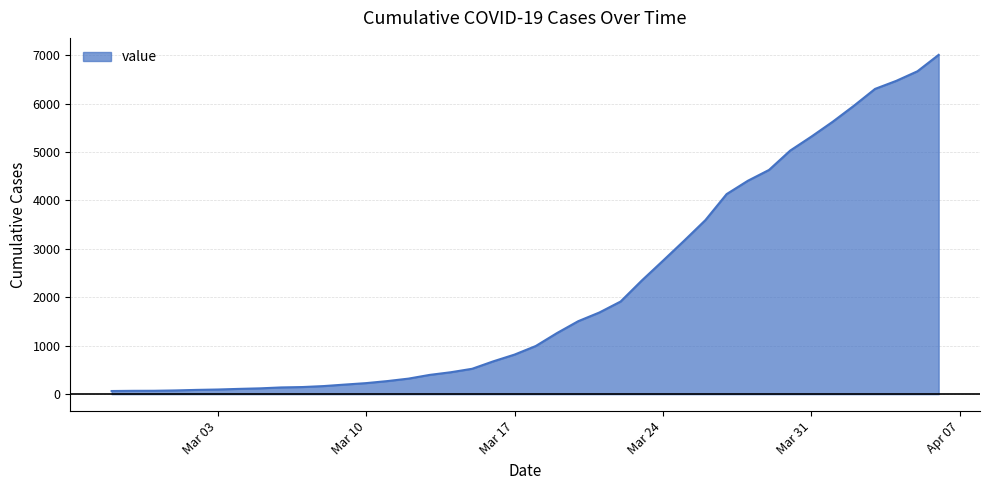

How many lines are shown in the chart?

1